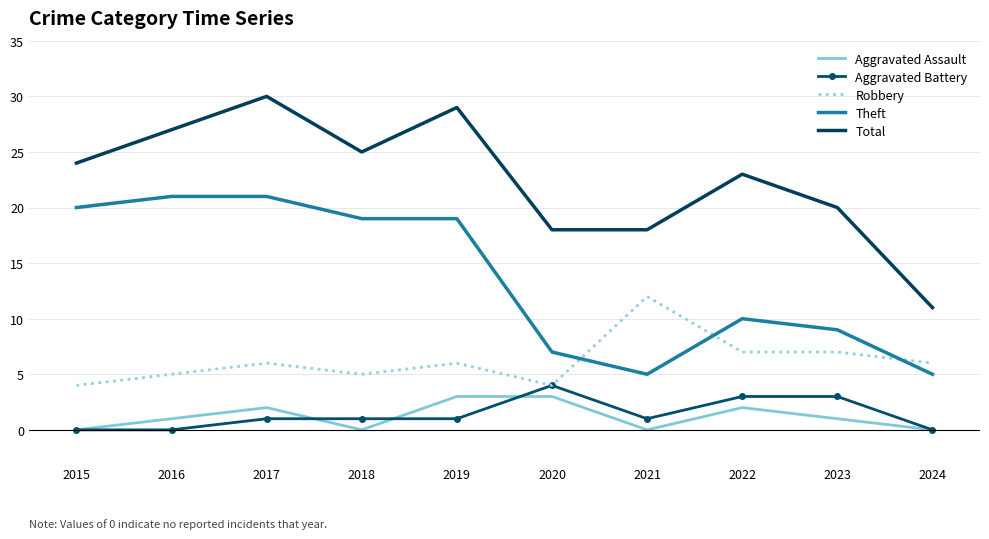

What are all the series names shown in the legend?

Aggravated Assault, Aggravated Battery, Robbery, Theft, Total